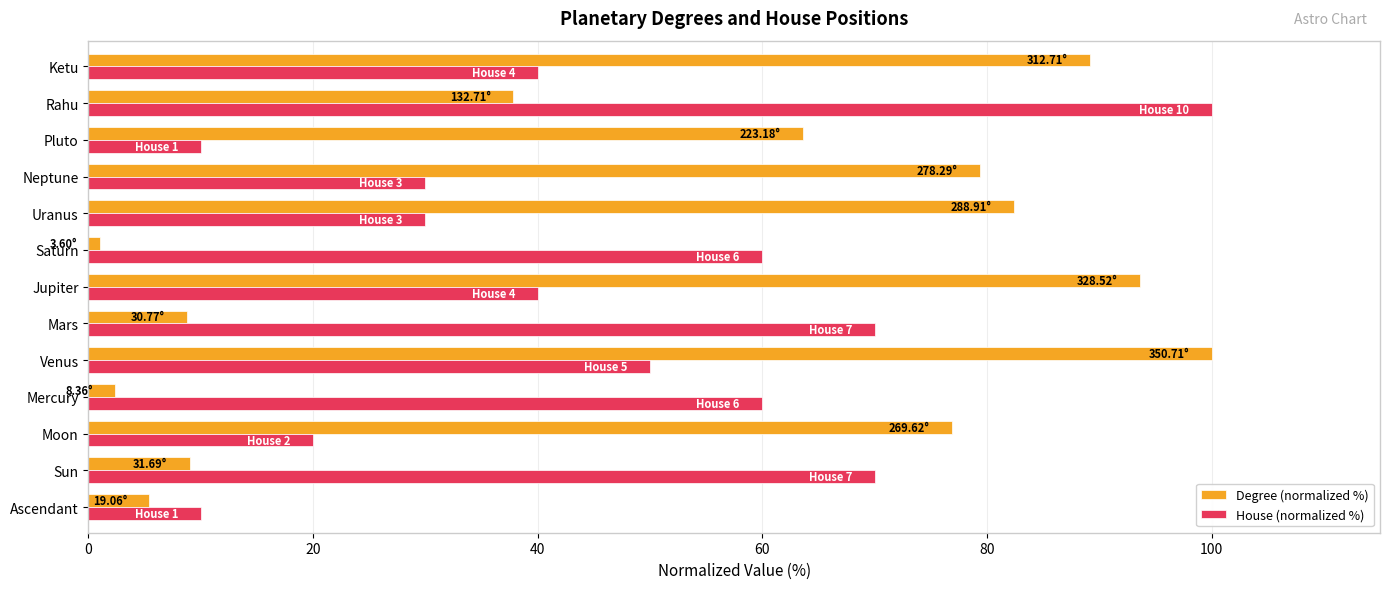

At Moon, list the series in order from smallest to largest.

House (normalized %), Degree (normalized %)